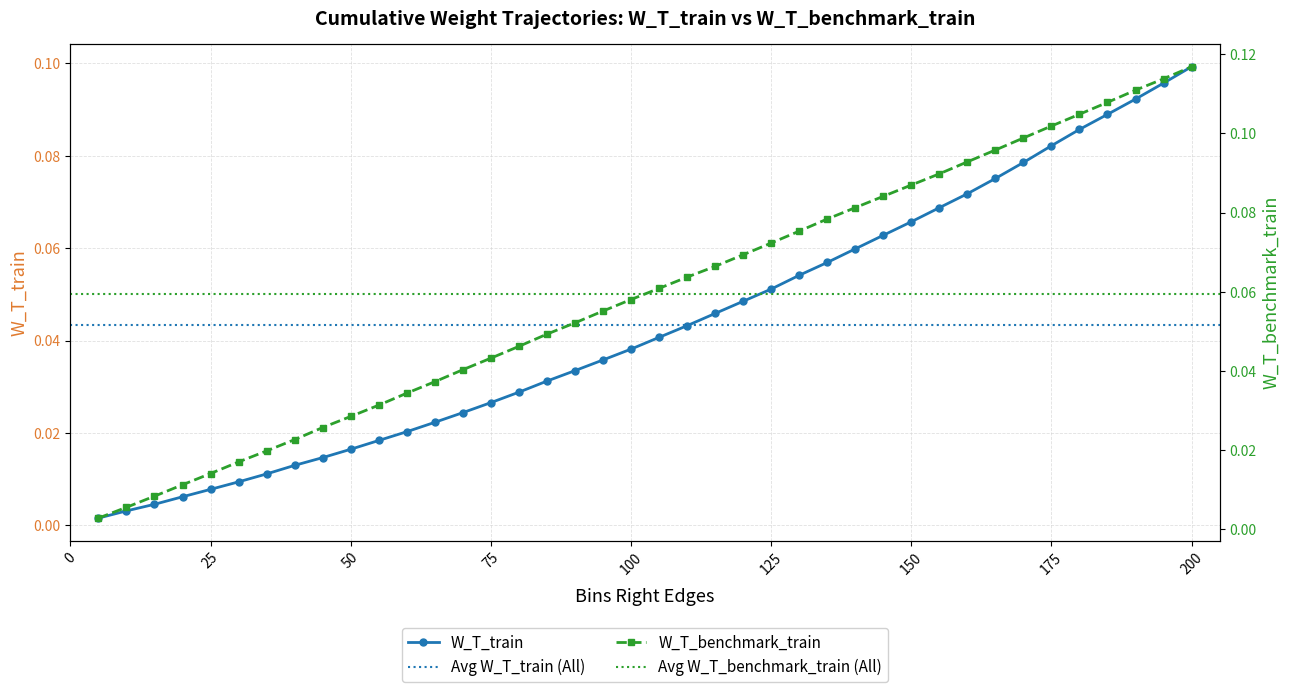

True or false: W_T_train and W_T_benchmark_train cross at least once.

False